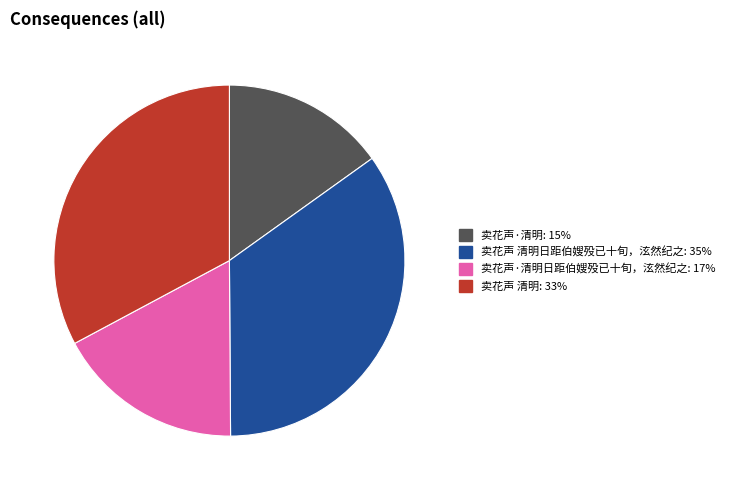

Is there a majority slice in this chart?

No